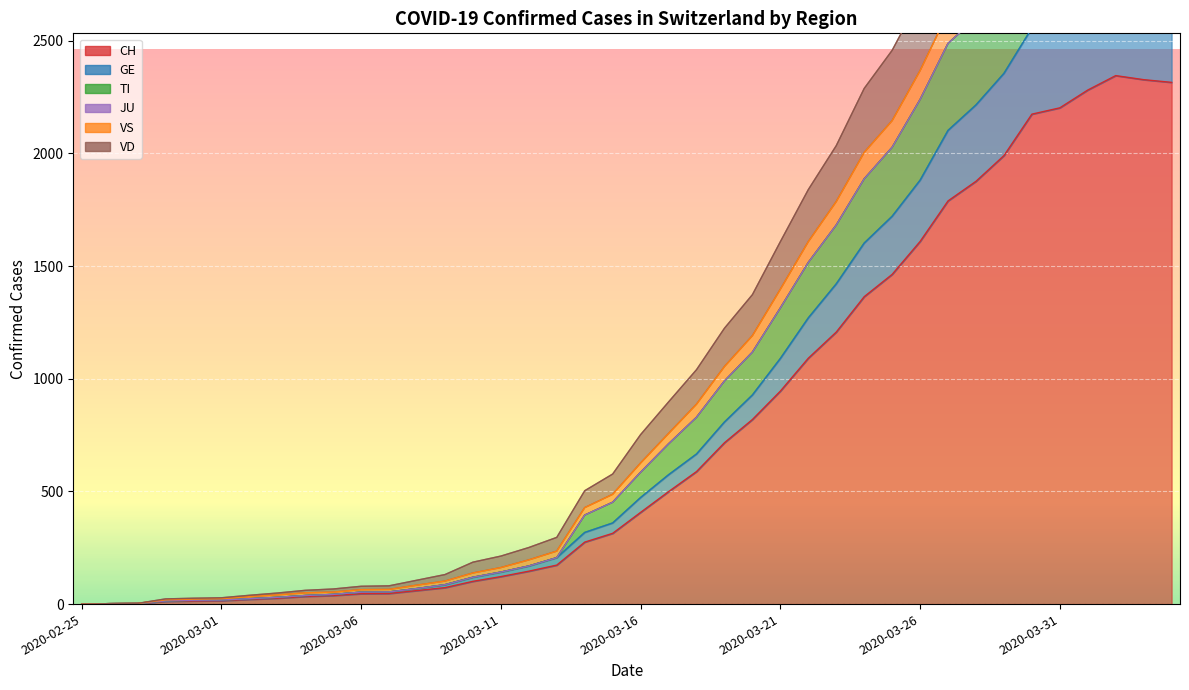

Where is CH nearest to the value 1172?

2020-03-23